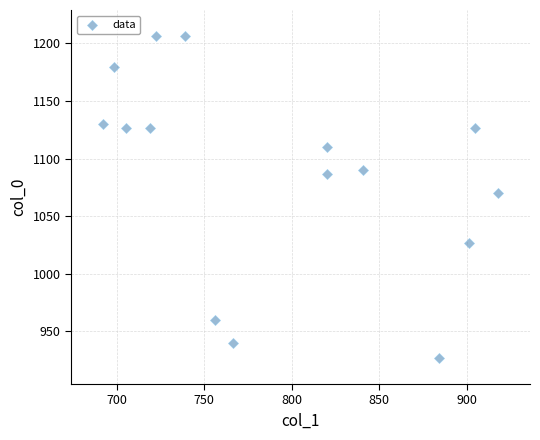

What is the range of Y values (max minus min)?

280.0